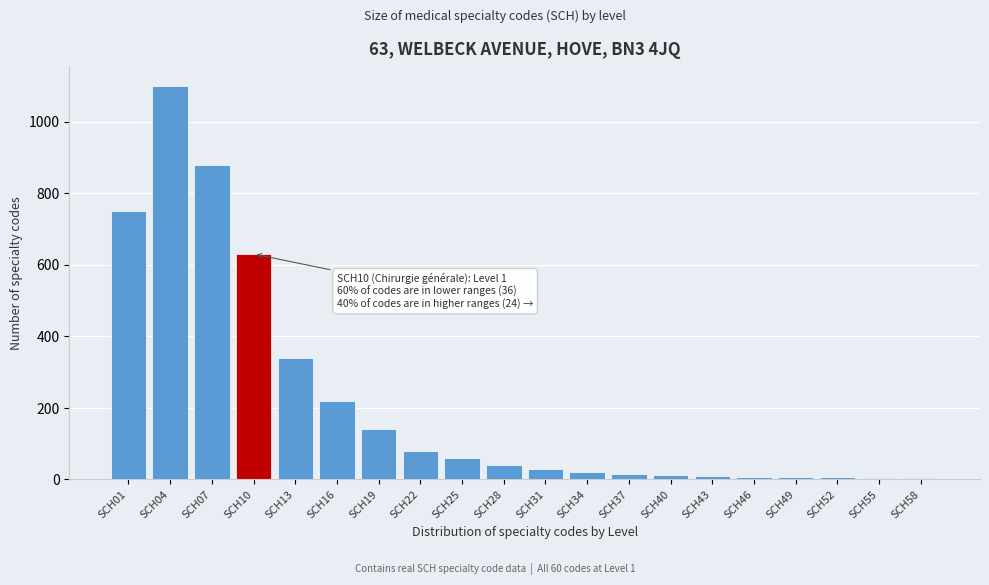

The value at SCH22 is 44. True or false?

False